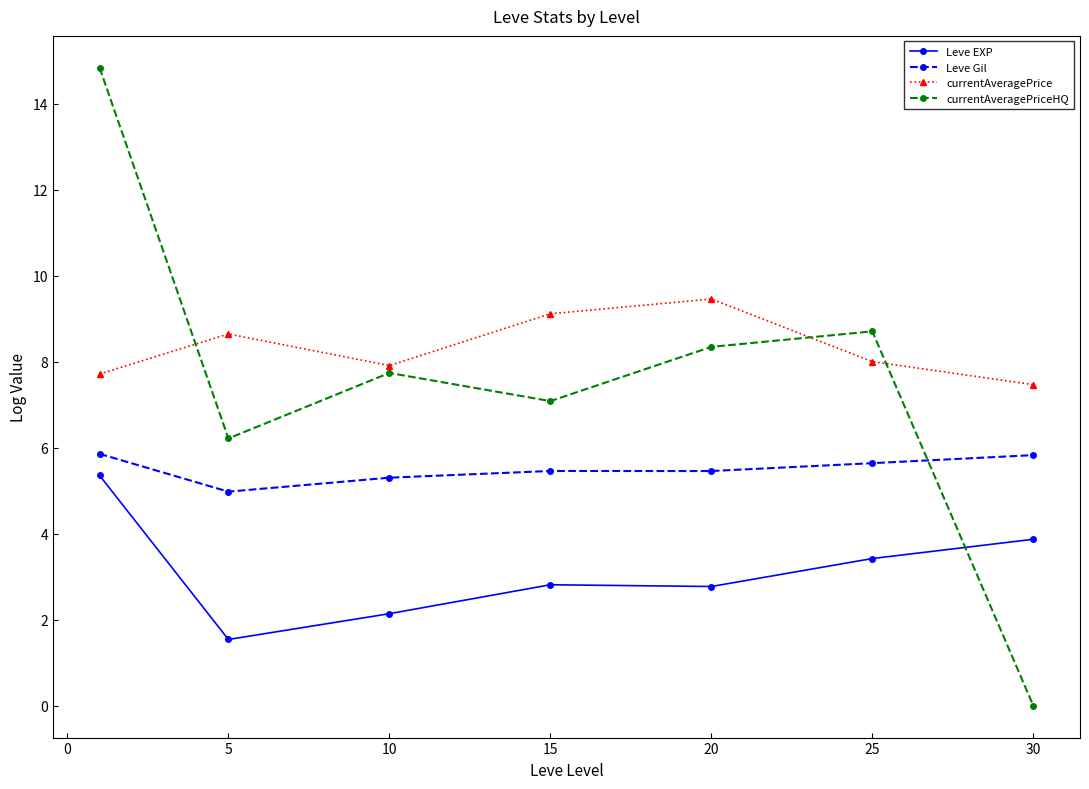

In Leve EXP, how many points are lower than both neighbors (excluding endpoints)?

2